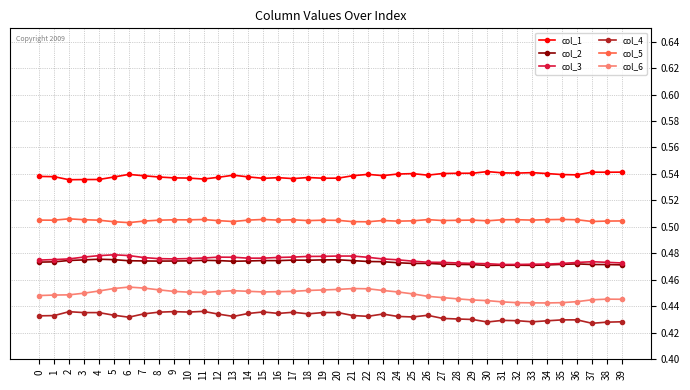

Count the col_2 values in the range 0 to 1.

40